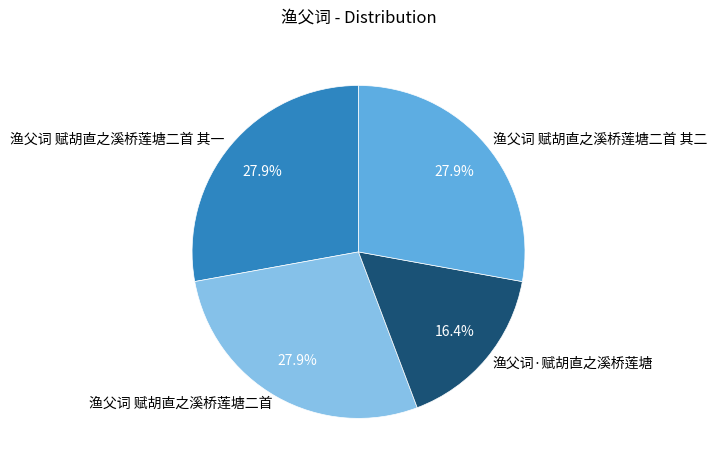

Is there a majority slice in this chart?

No